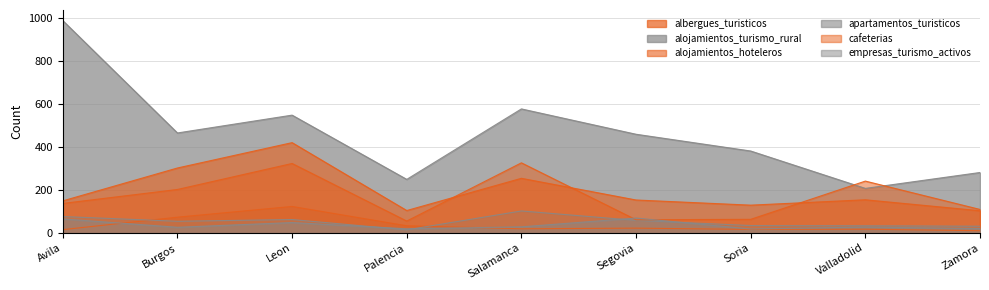

True or false: albergues_turisticos and alojamientos_hoteleros cross at least once.

False